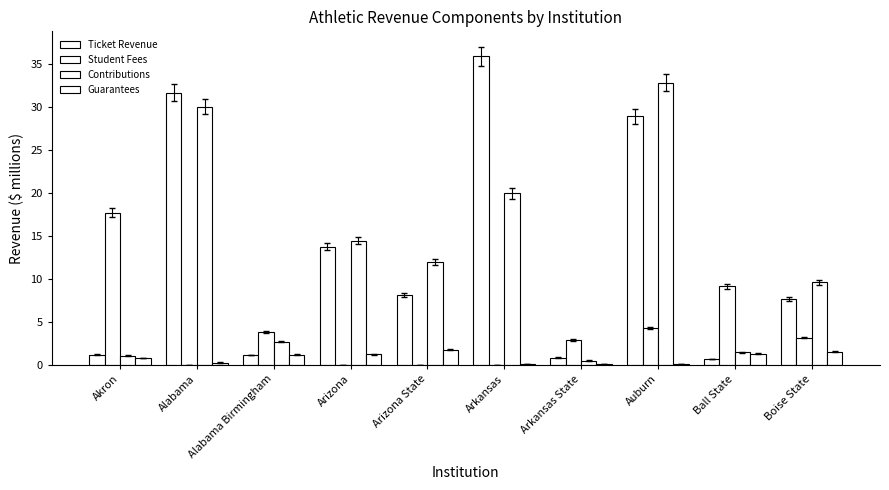

Reading left to right, extract all data points from this chart.

Ticket Revenue: 1.2	31.7	1.1	13.8	8.1	35.9	0.8	29.0	0.6	7.6
Student Fees: 17.7	0.0	3.8	0.0	0.0	0.0	2.9	4.3	9.2	3.2
Contributions: 1.1	30.1	2.7	14.5	12.0	20.0	0.5	32.8	1.4	9.6
Guarantees: 0.8	0.3	1.2	1.2	1.7	0.1	0.1	0.0	1.3	1.5